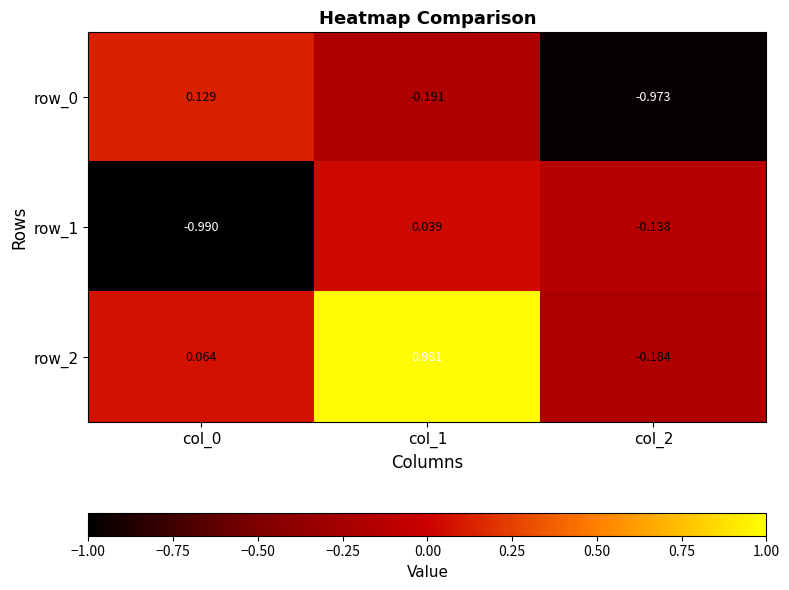

Is the value of row_2 at col_2 greater than the value of row_0 at col_2?

Yes